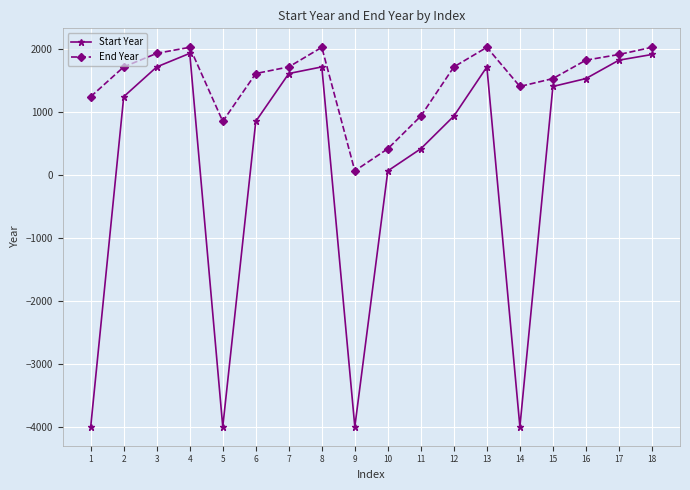

Is this an area chart (filled region under the line)?

No